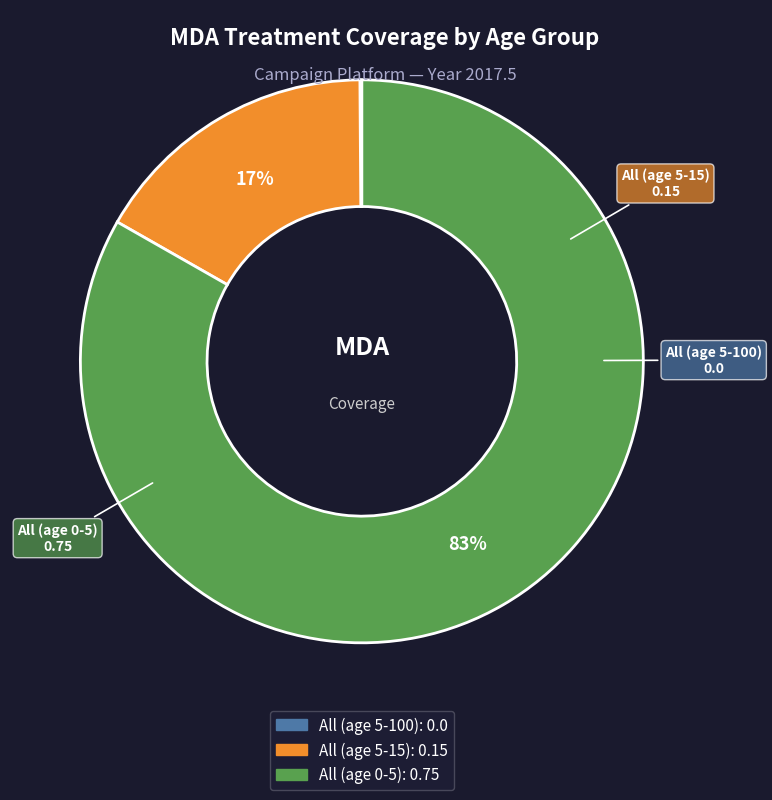

Which category accounts for the majority?

All (age 0-5)